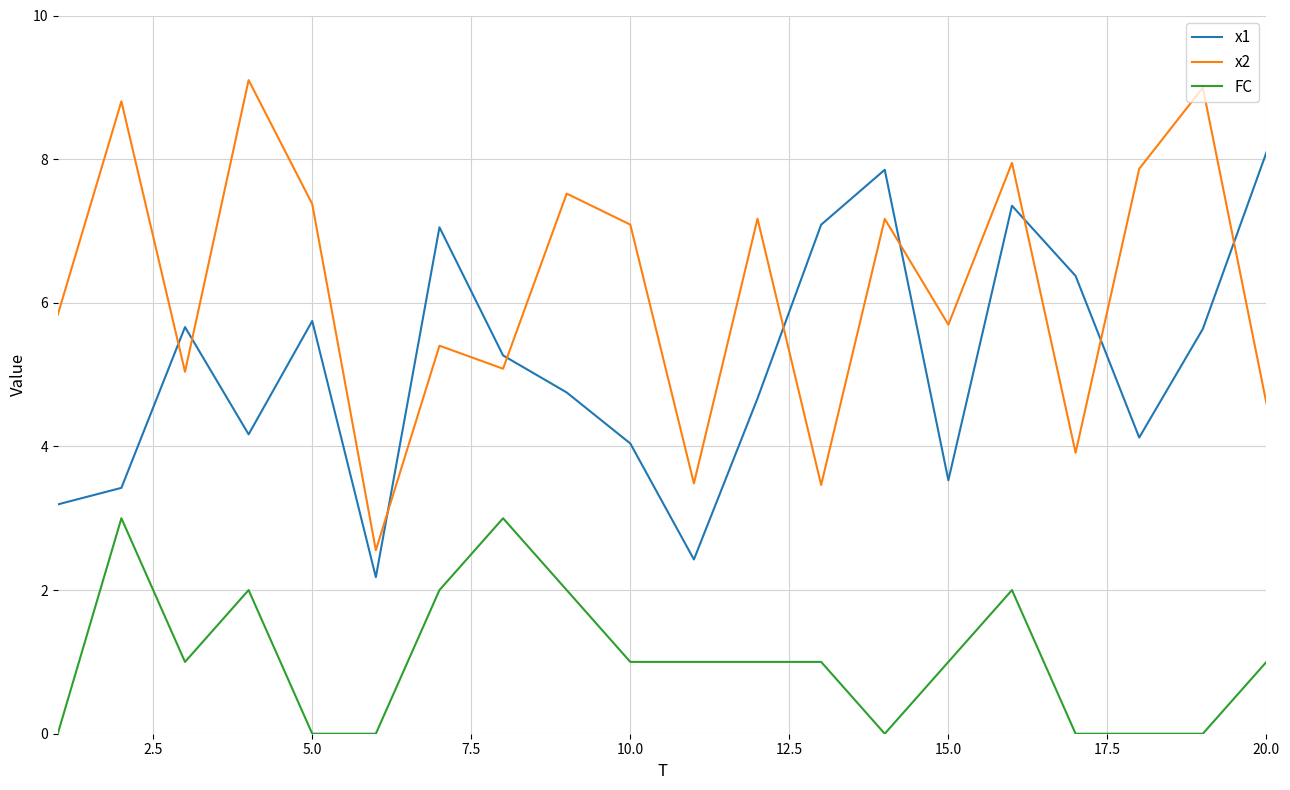

Which series has the largest total across all categories?

x2